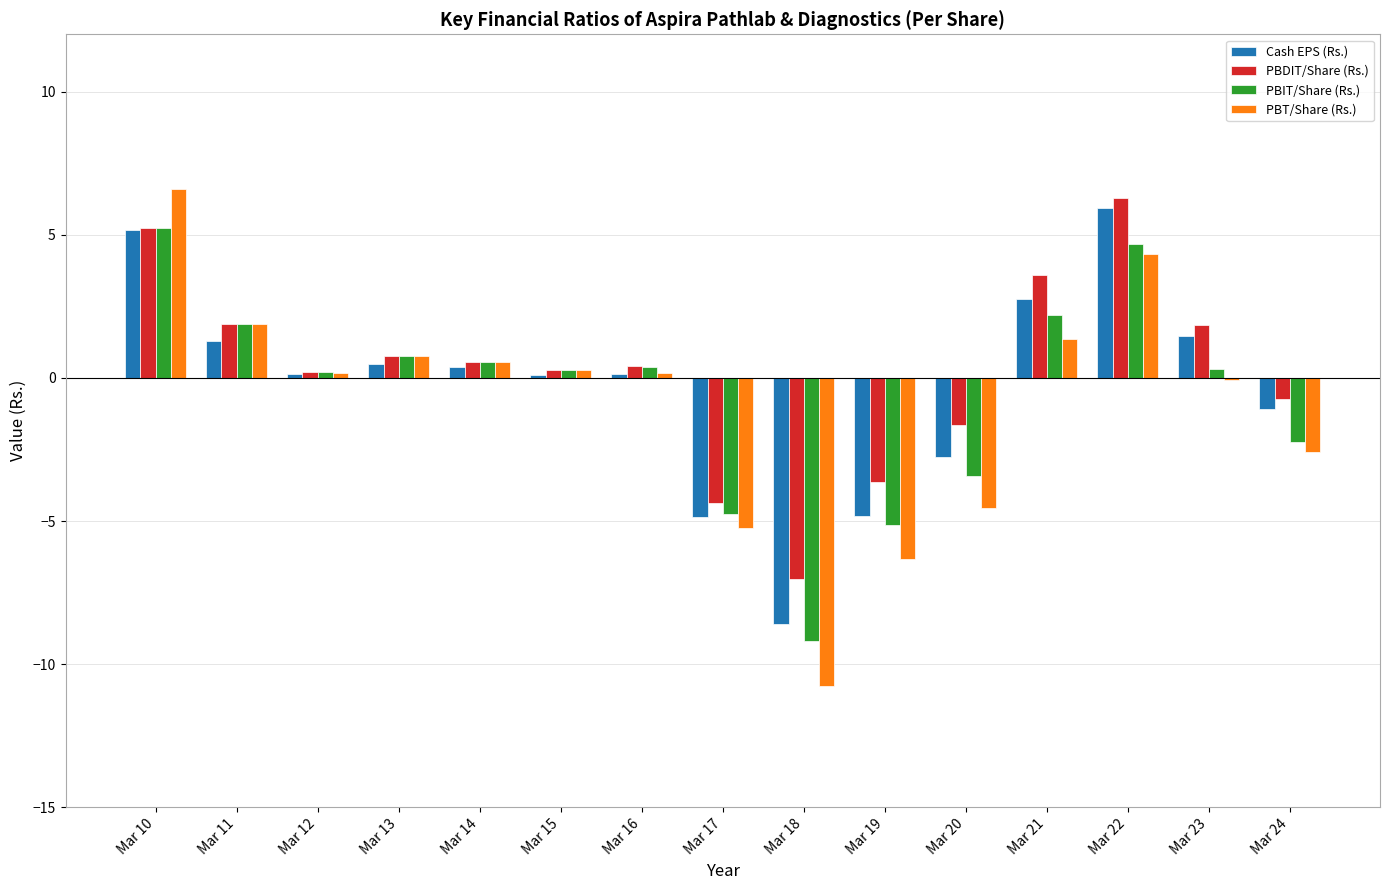

Is the value of Cash EPS (Rs.) at Mar 11 greater than the value of PBIT/Share (Rs.) at Mar 19?

Yes